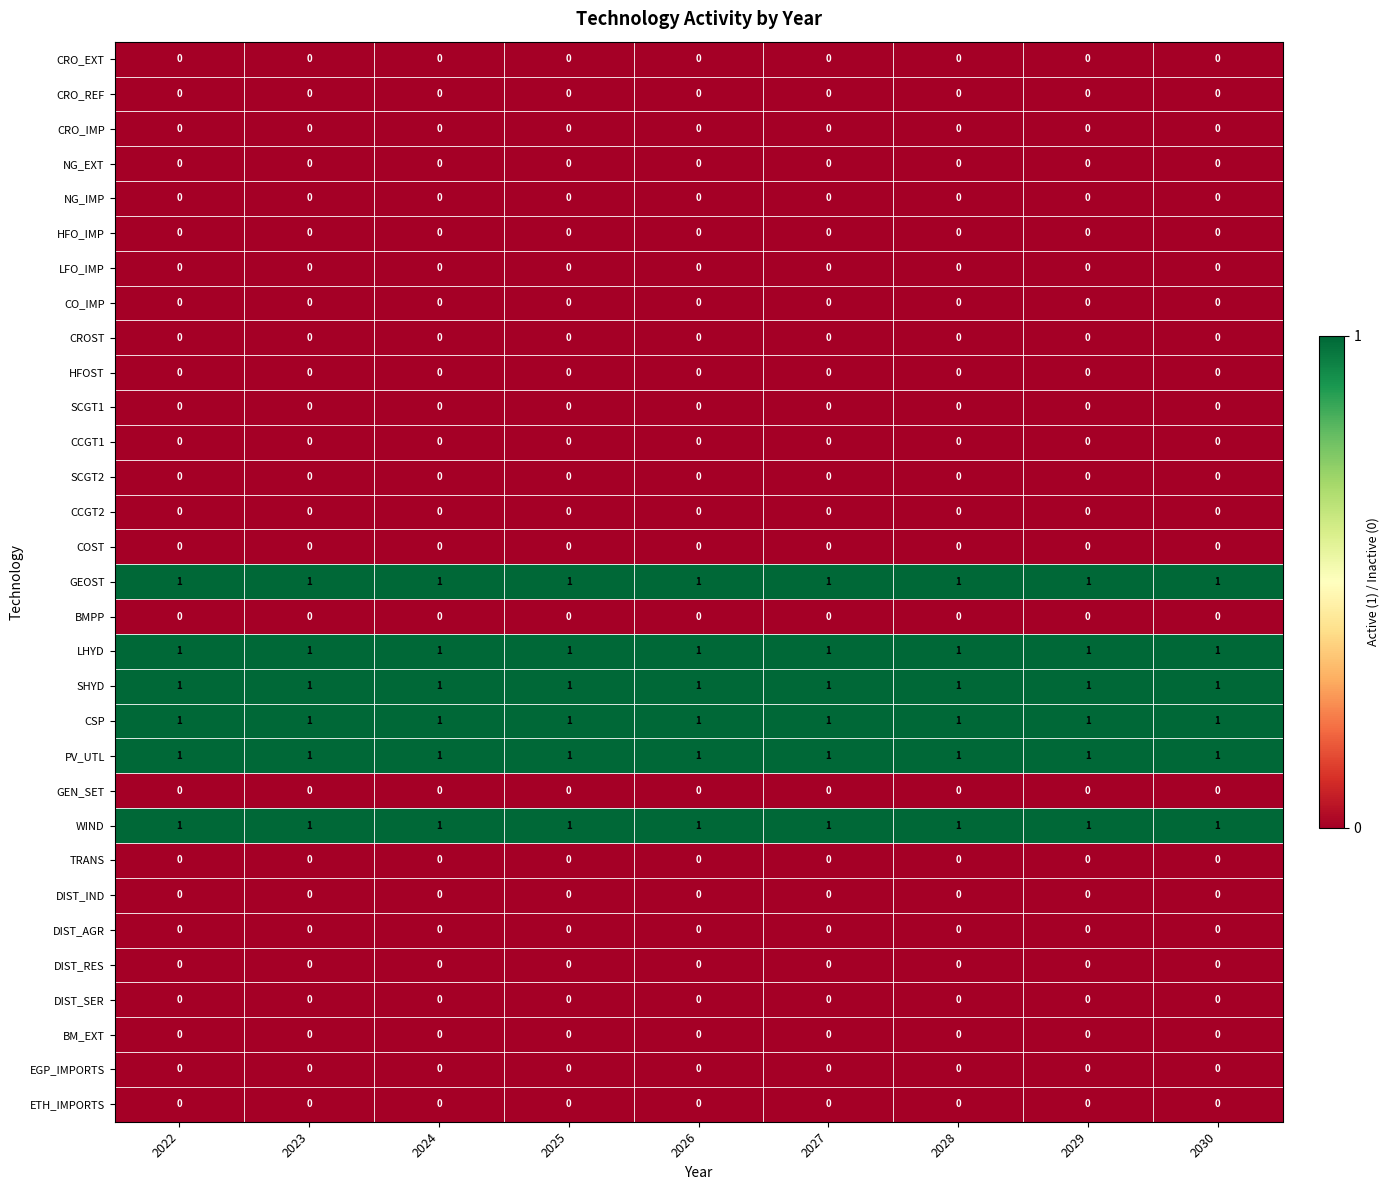

How many distinct data groups are displayed?

31